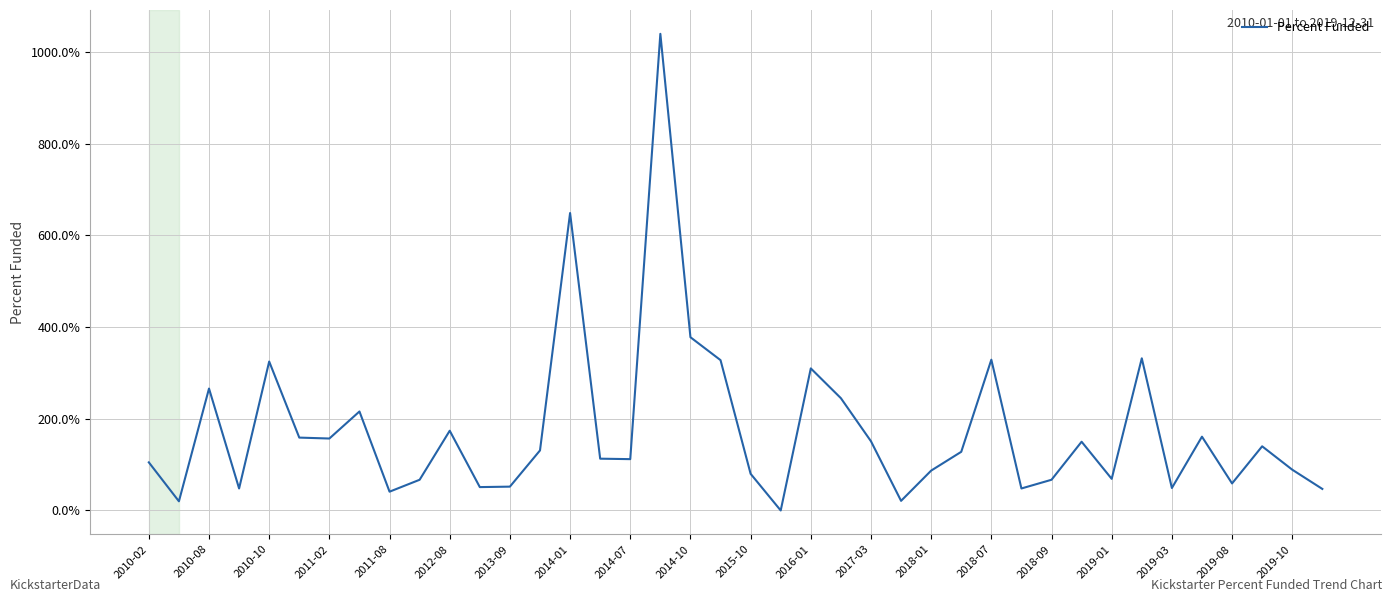

What is the maximum value shown in the chart?

1040